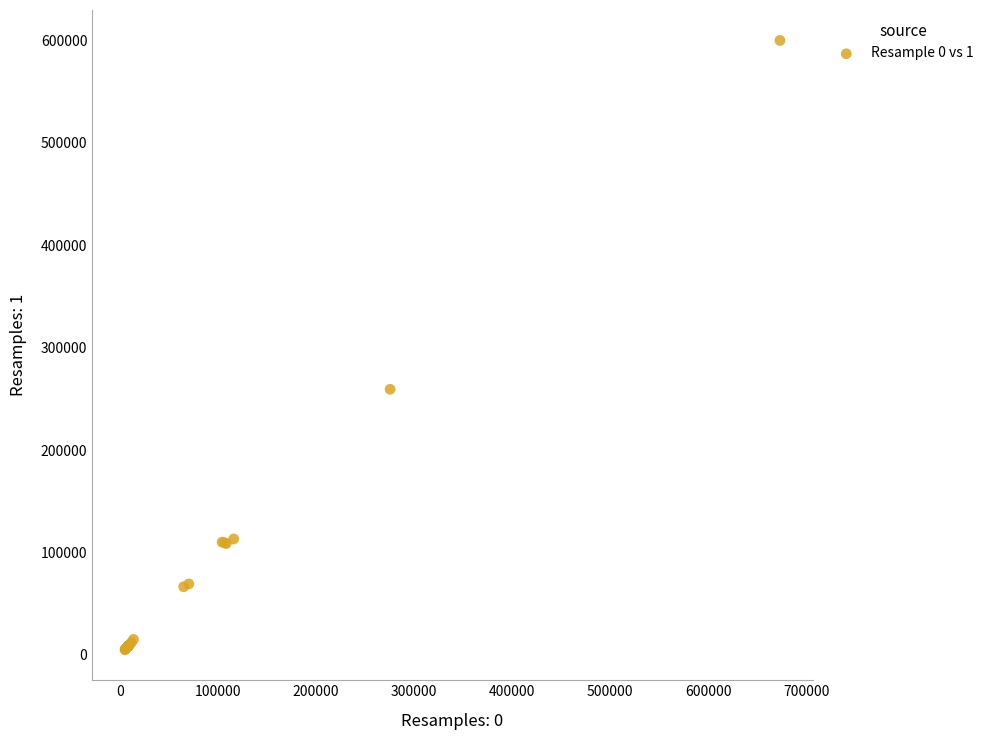

What Y value in the scatter plot is closest to 302470?

259326